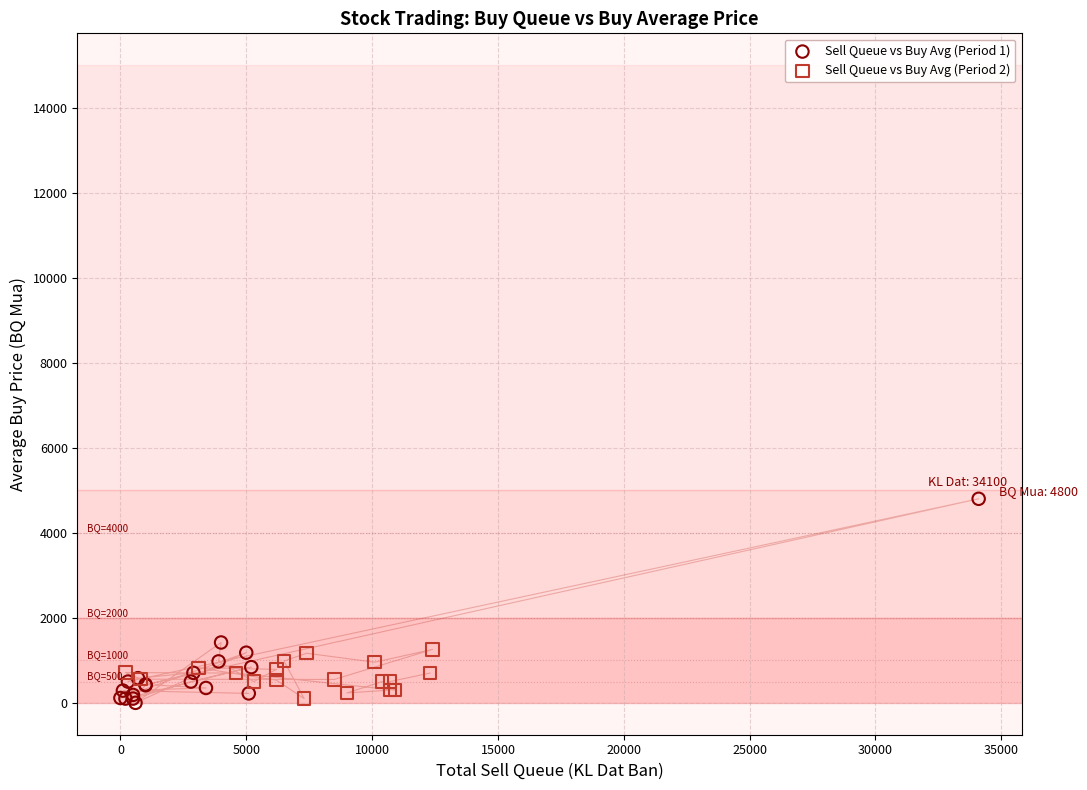

Which series contains the highest Y value?

Sell Queue vs Buy Avg (Period 1)